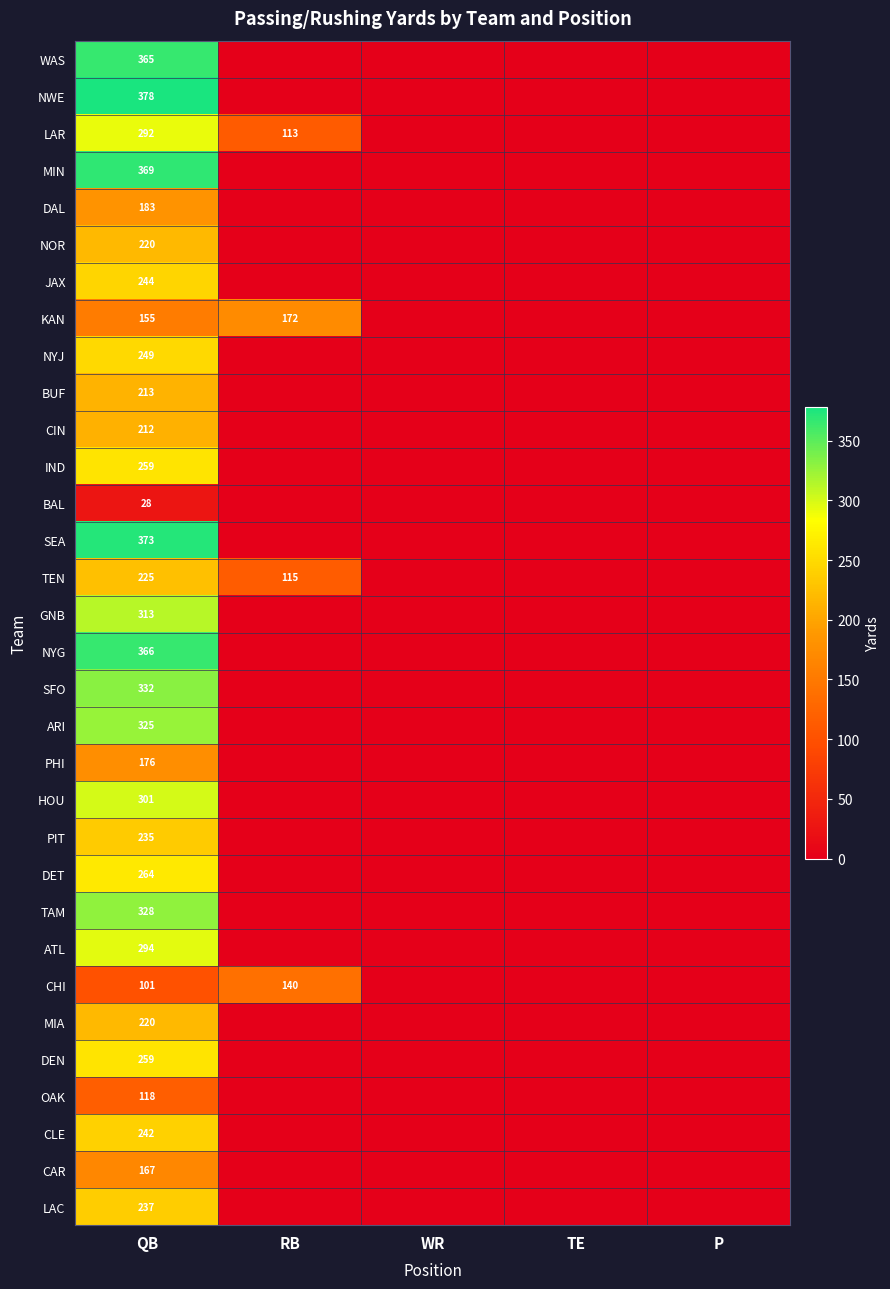

The NOR series shows 220 at QB. True or false?

True